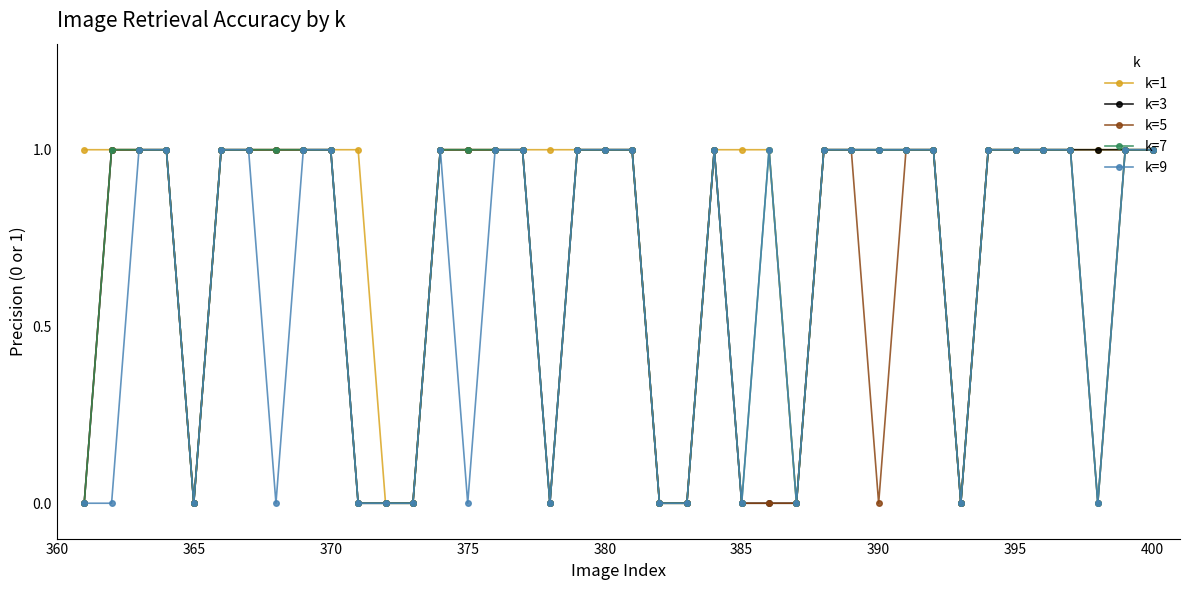

Which series has the largest total across all categories?

k=1